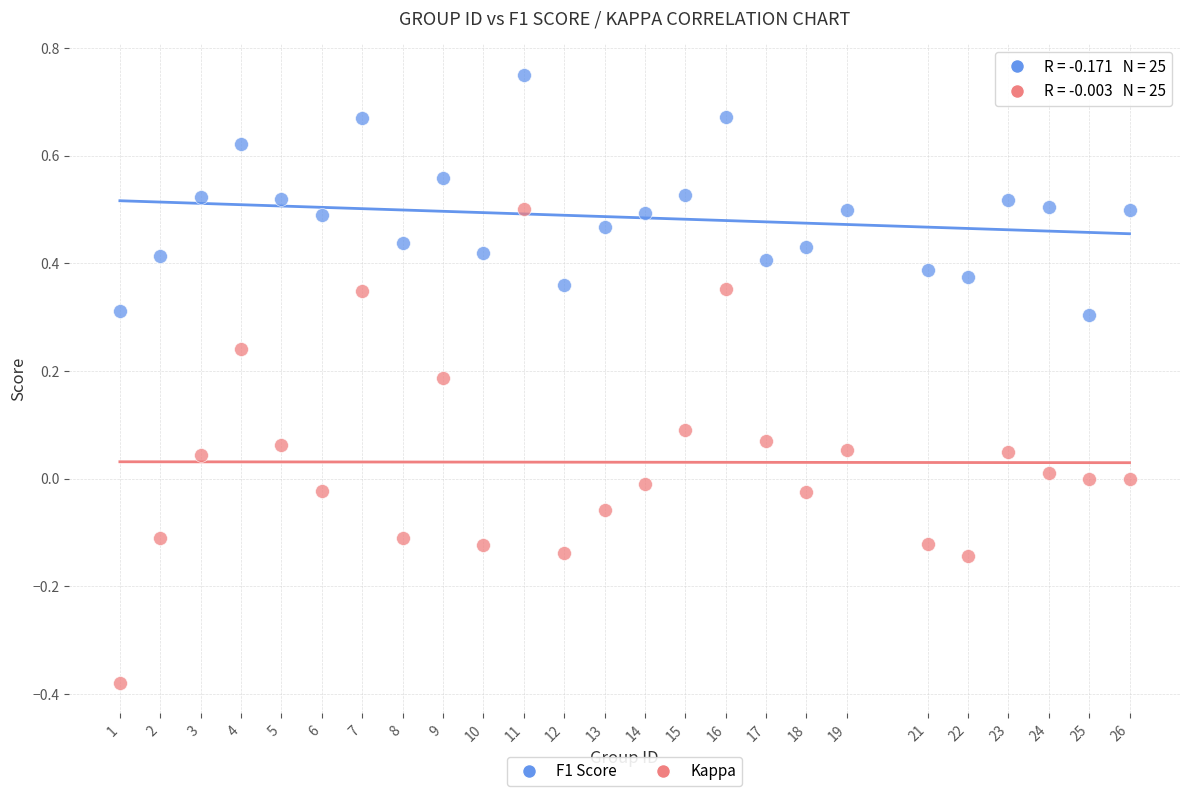

Which series reaches the maximum Y coordinate?

F1 Score